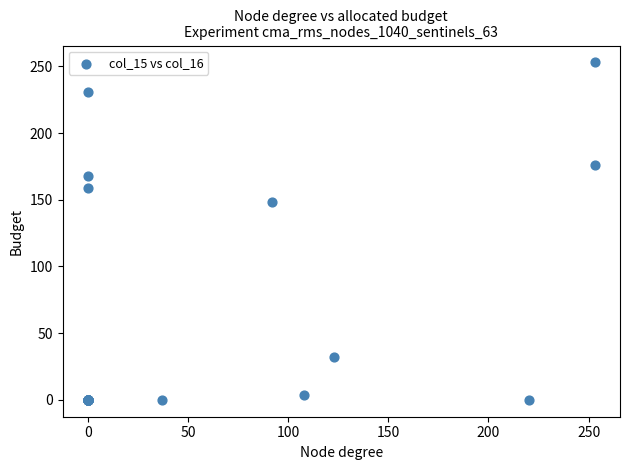

What Y value in the scatter plot is closest to 126?

148